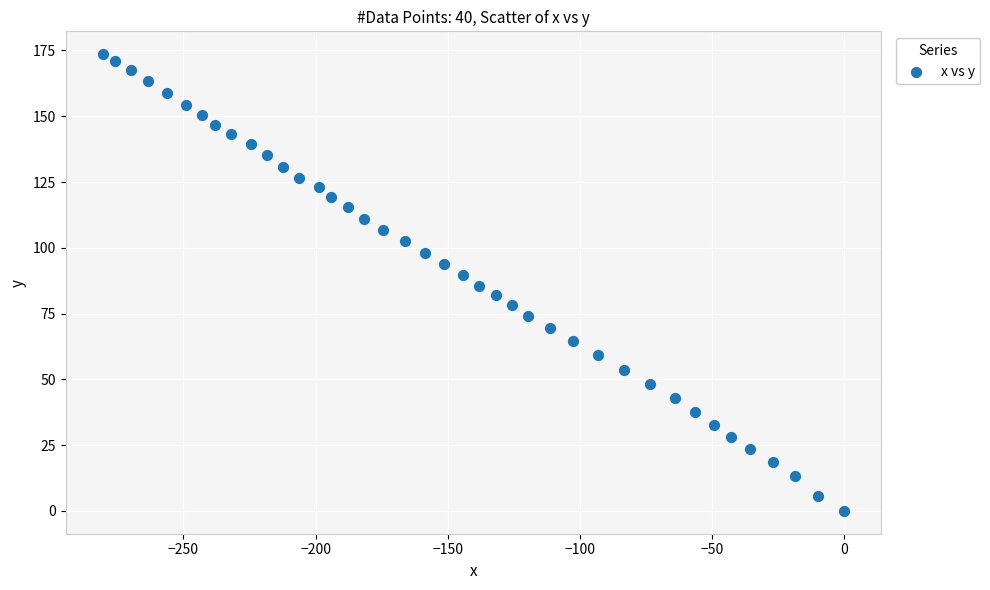

What is the range of Y values (max minus min)?

173.6